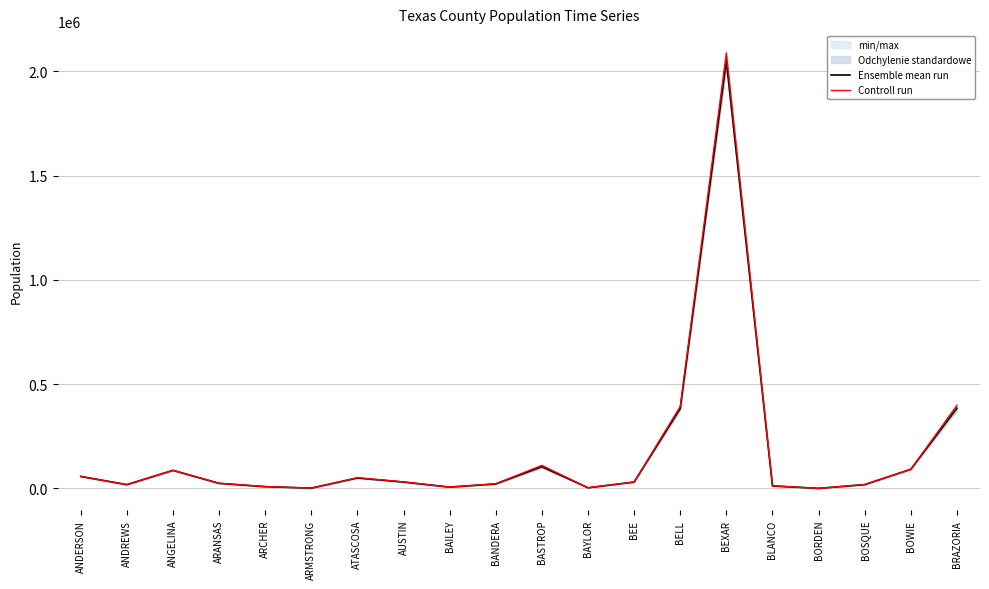

What is the difference between the maximum and minimum values in the Ensemble mean run series?

2047985.0